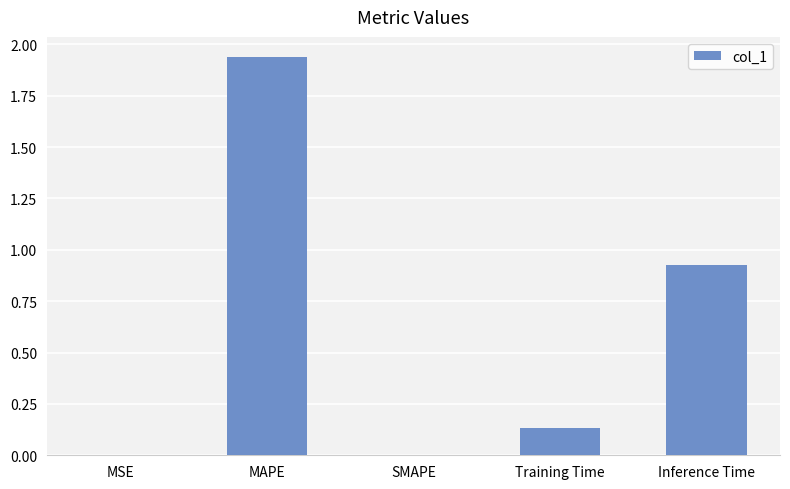

At which category does the chart reach its peak across all series?

MAPE